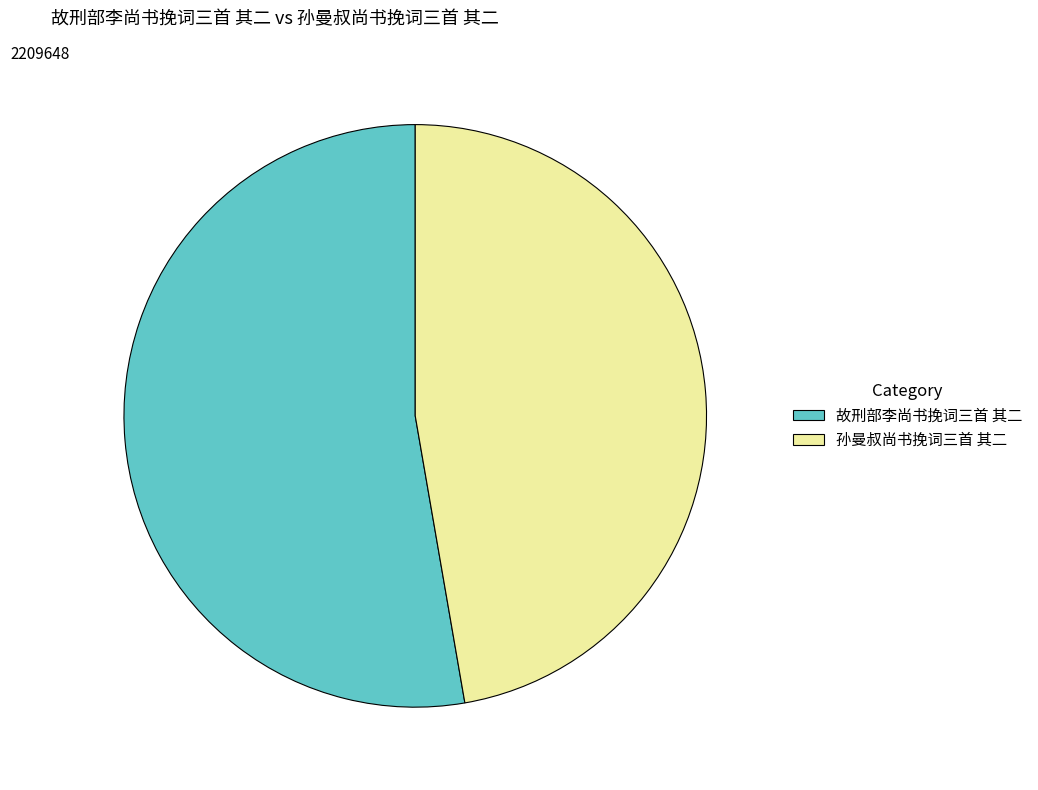

Is it true that 孙曼叔尚书挽词三首 其二 is 55% of the pie?

False